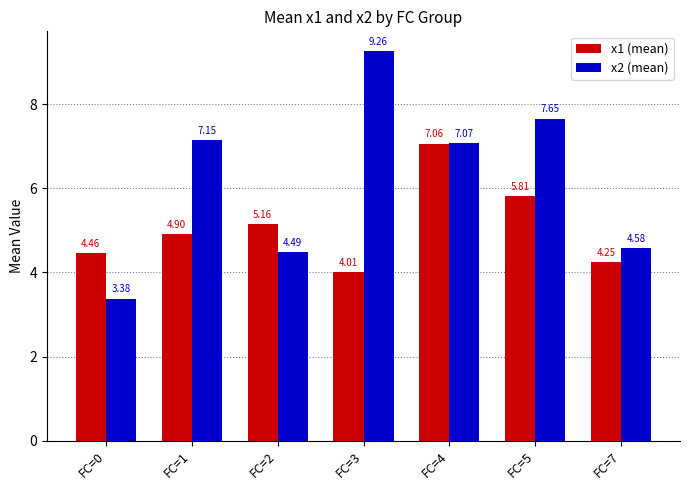

What is the difference between the maximum and minimum values in the x2 (mean) series?

5.9